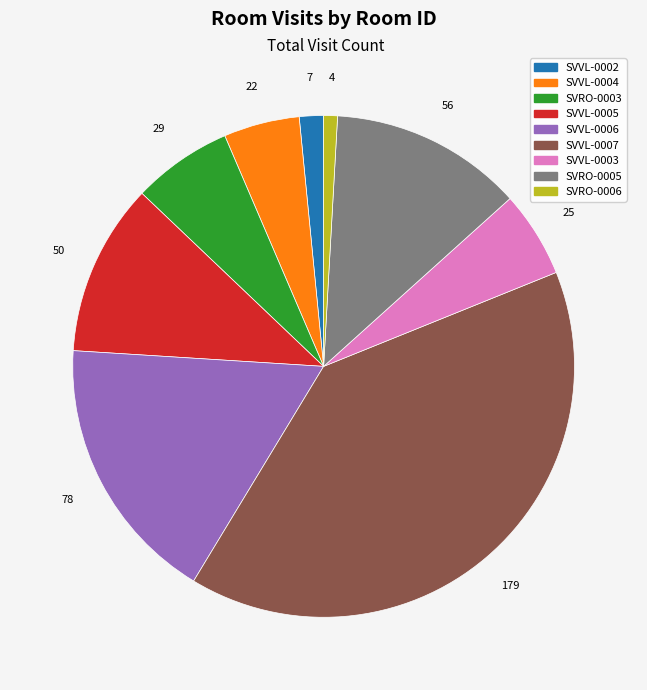

Between SVVL-0006 and SVRO-0003, which is larger?

SVVL-0006